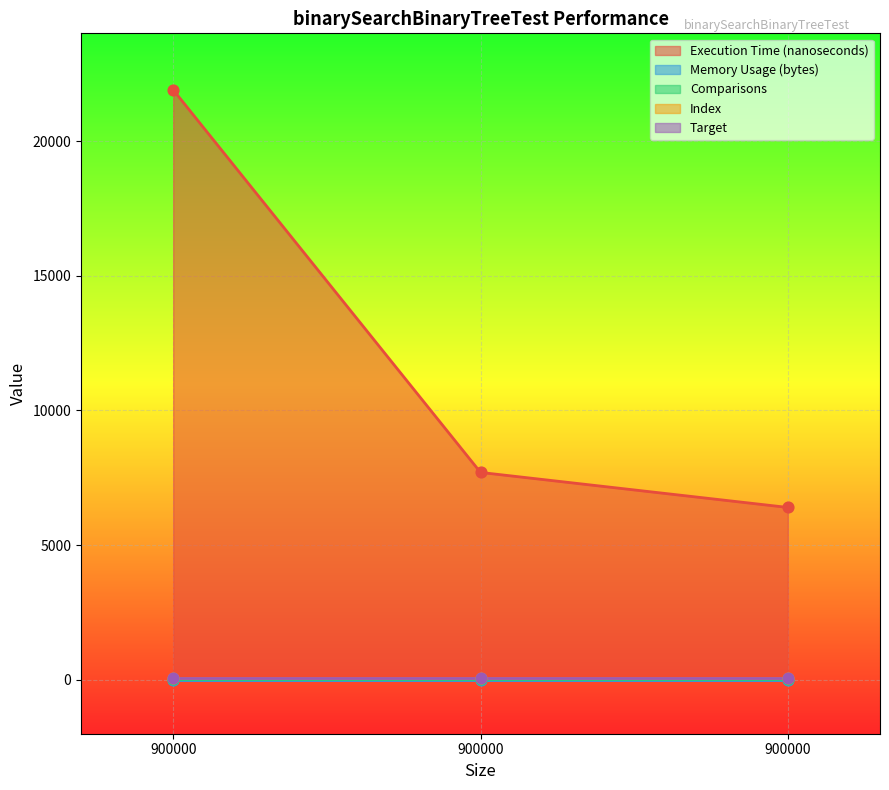

What are all the series names shown in the legend?

Execution Time (nanoseconds), Memory Usage (bytes), Comparisons, Index, Target